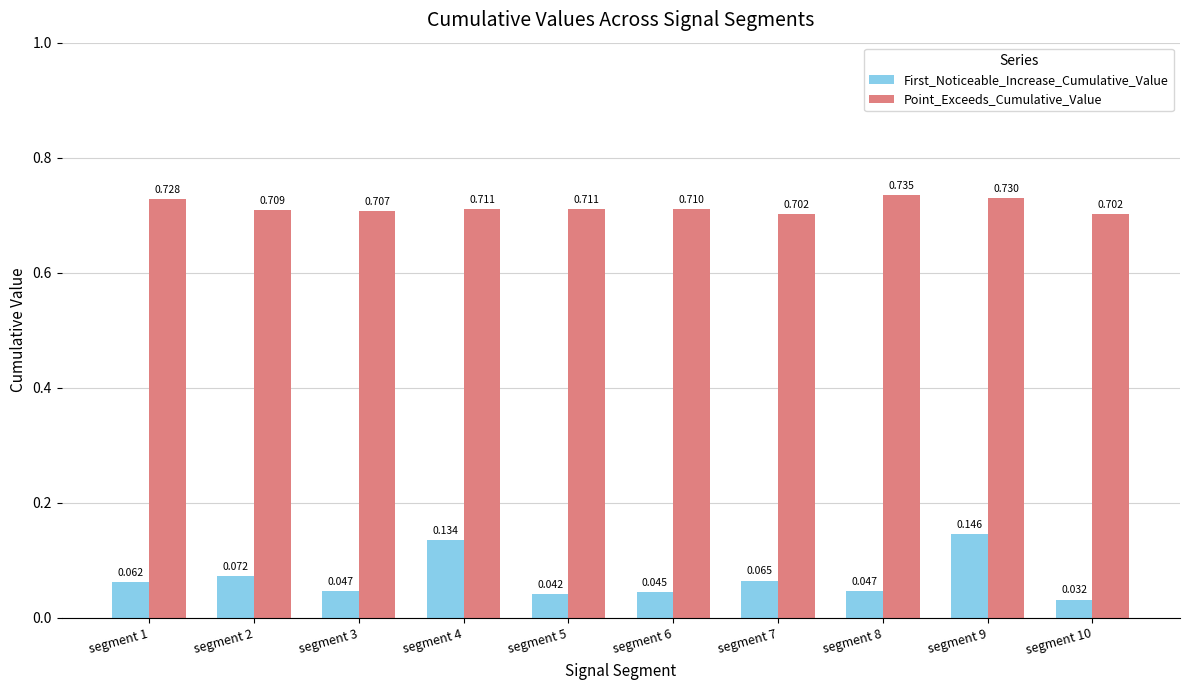

Which series has the largest total across all categories?

Point_Exceeds_Cumulative_Value